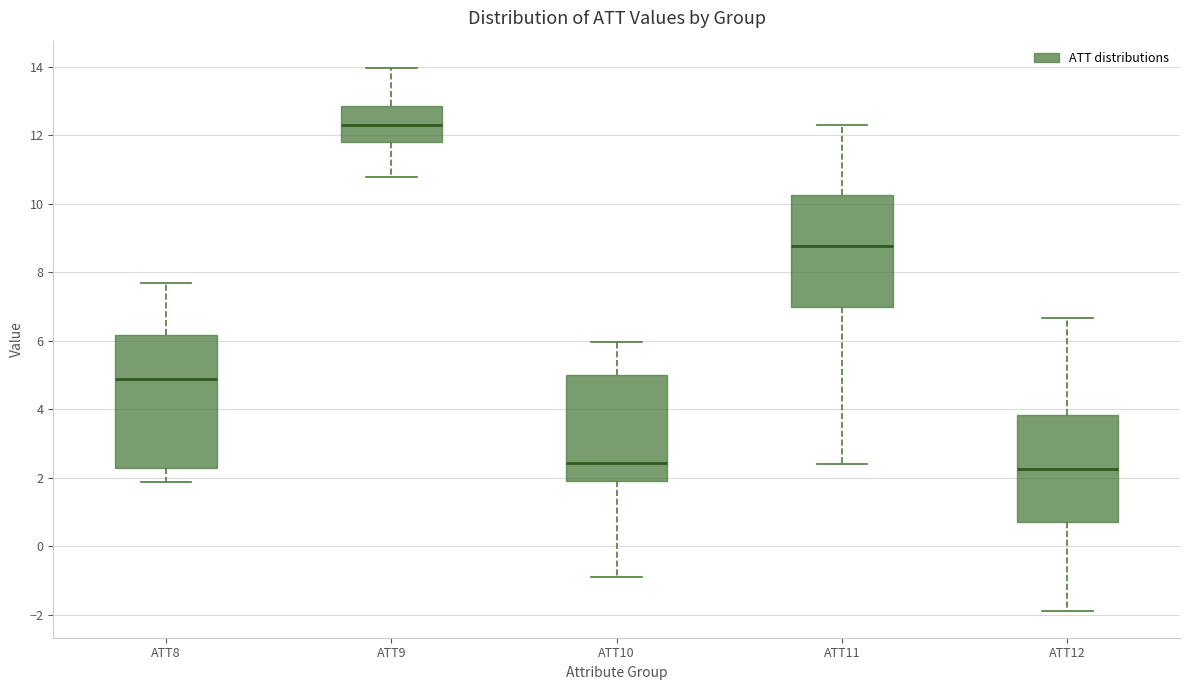

Where does the median line of the box for ATT12 sit on the y-axis? The values are not printed on the chart, so give them approximately, as read against the axis.

2.2